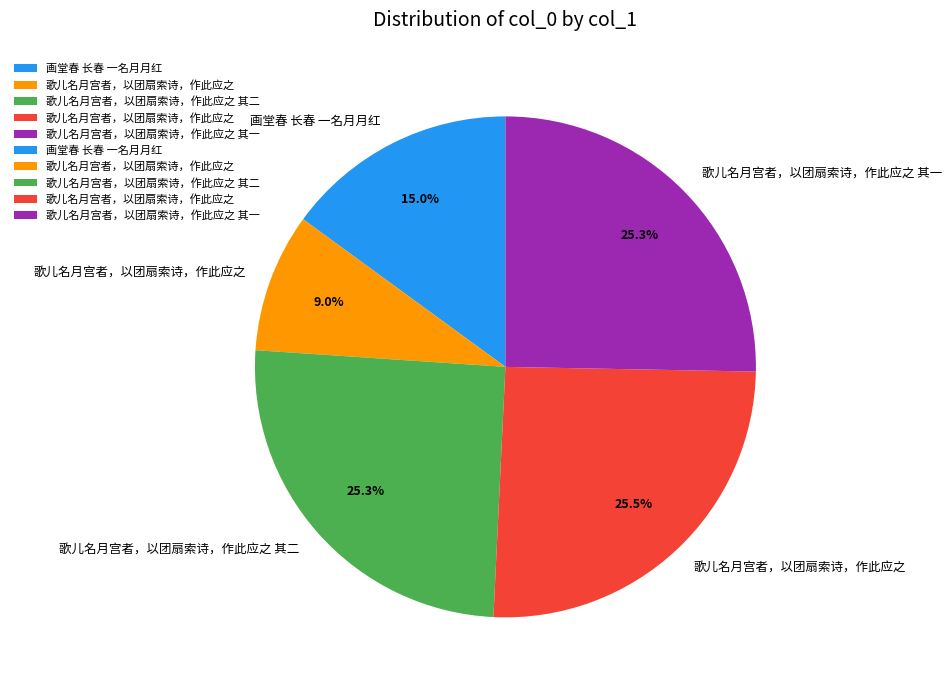

Is there a majority slice in this chart?

No